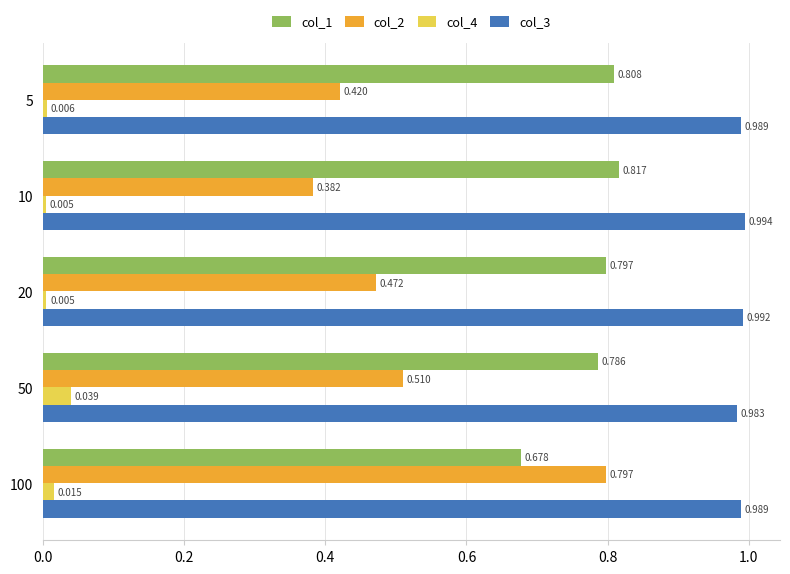

Is the value of col_3 at 10 greater than the value of col_2 at 20?

Yes